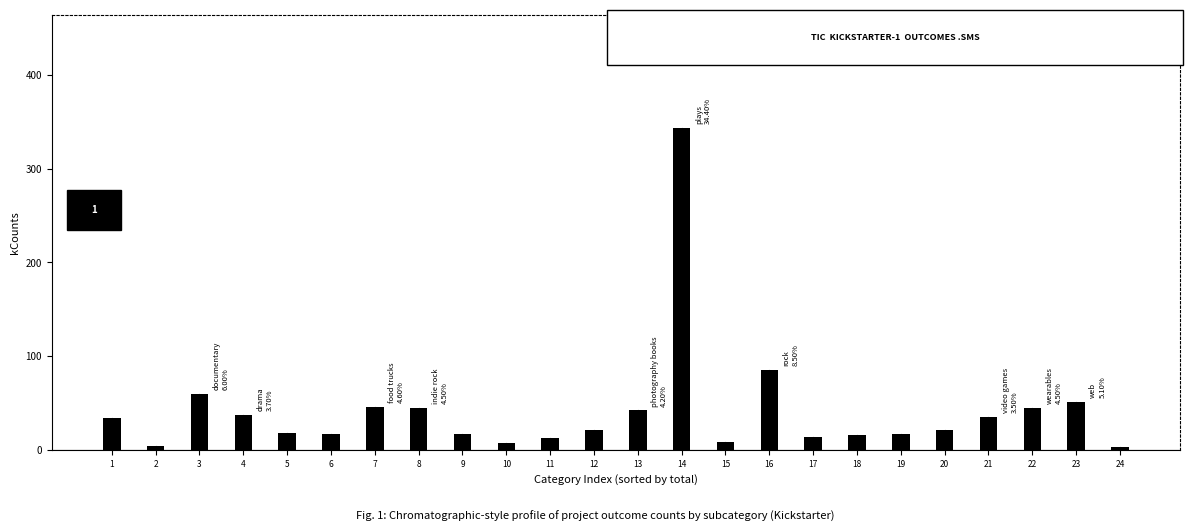

What is the ratio of the value at 3 to the value at 6?

3.5